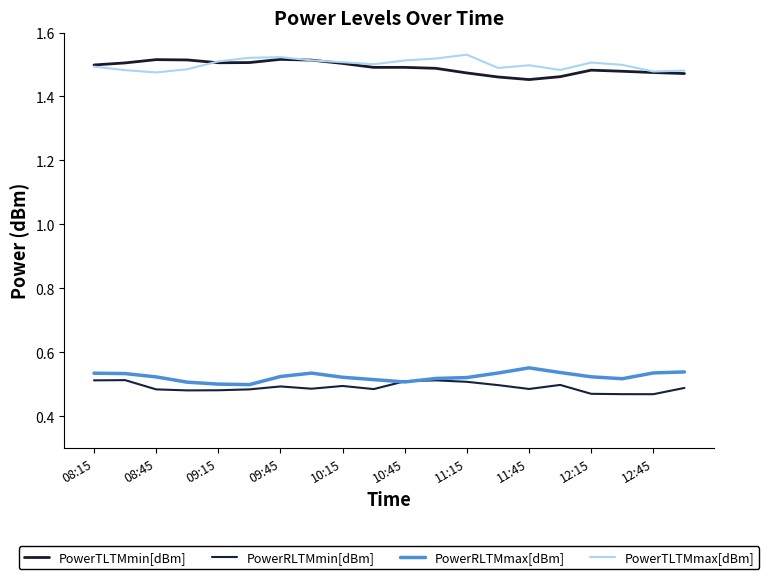

At which category is the sum across all series the highest?

09:45